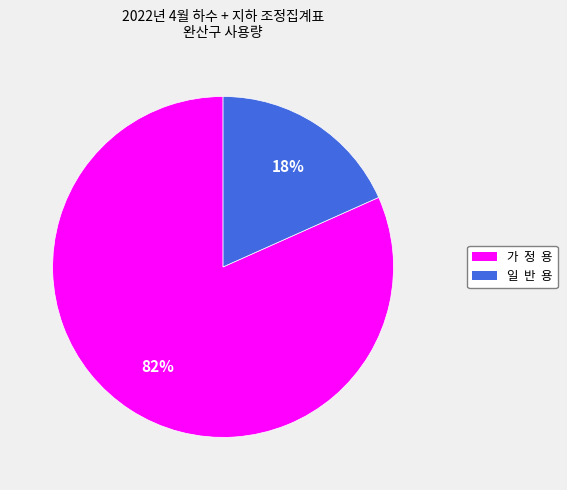

Which slice is the smallest?

일 반 용